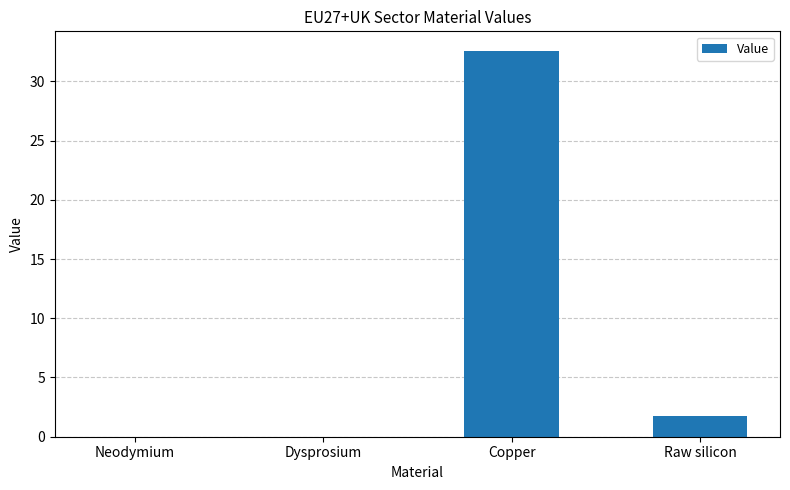

Which label corresponds to the largest value in the chart?

Copper